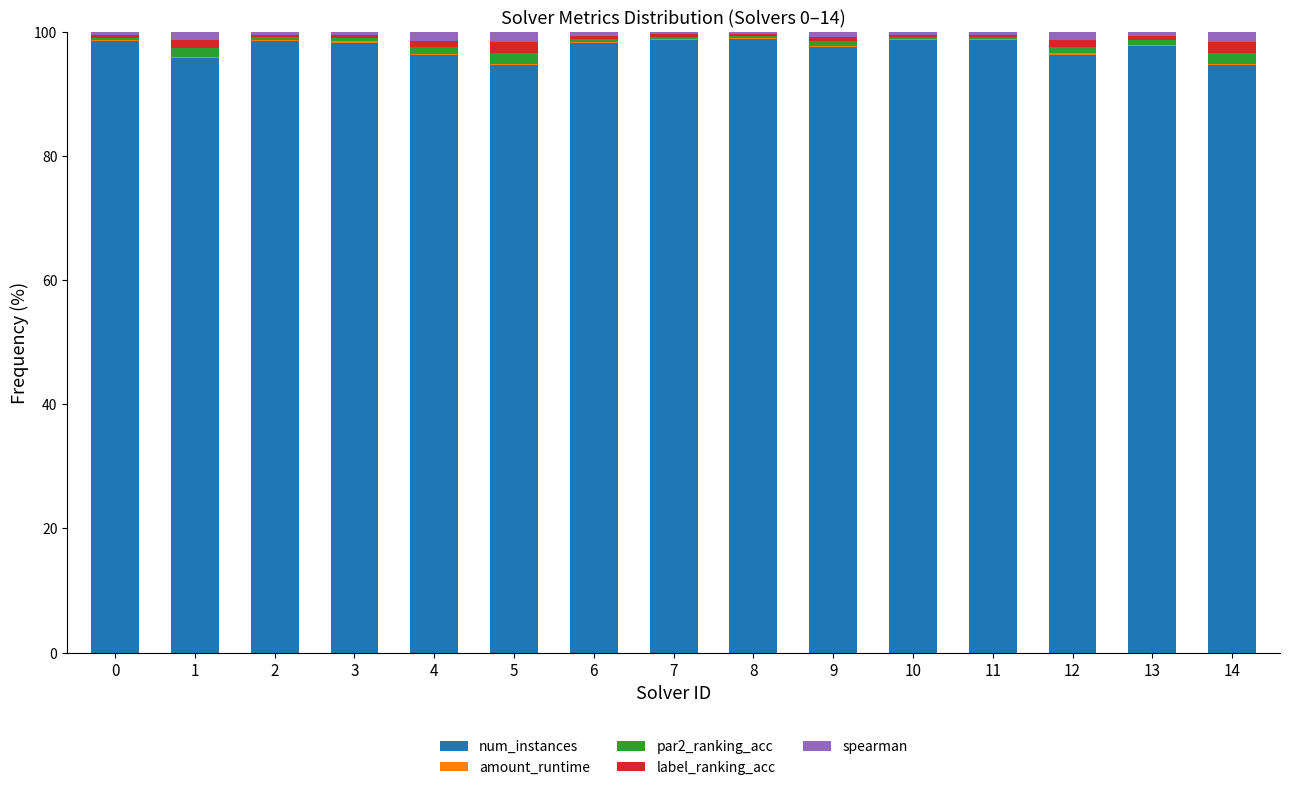

The value of num_instances at 9 is 97.6. True or false?

True